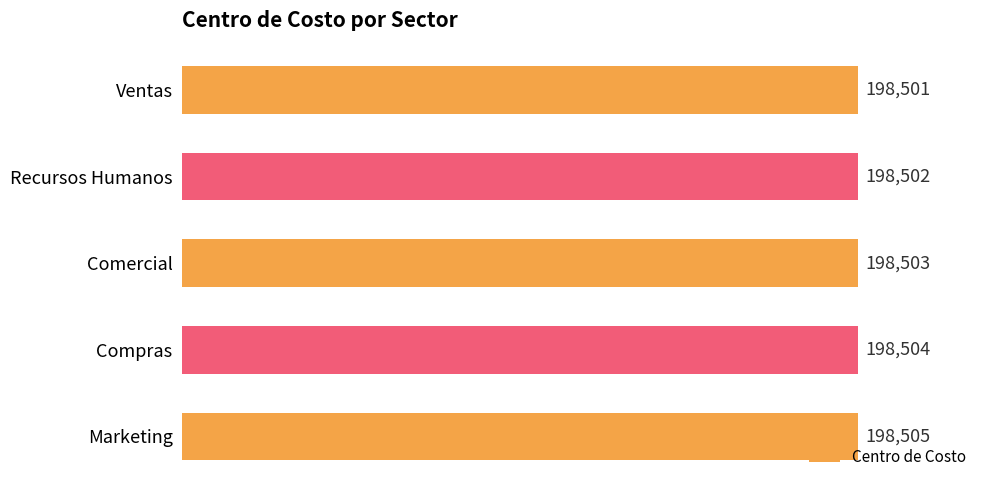

What is the sum of all values?

992515